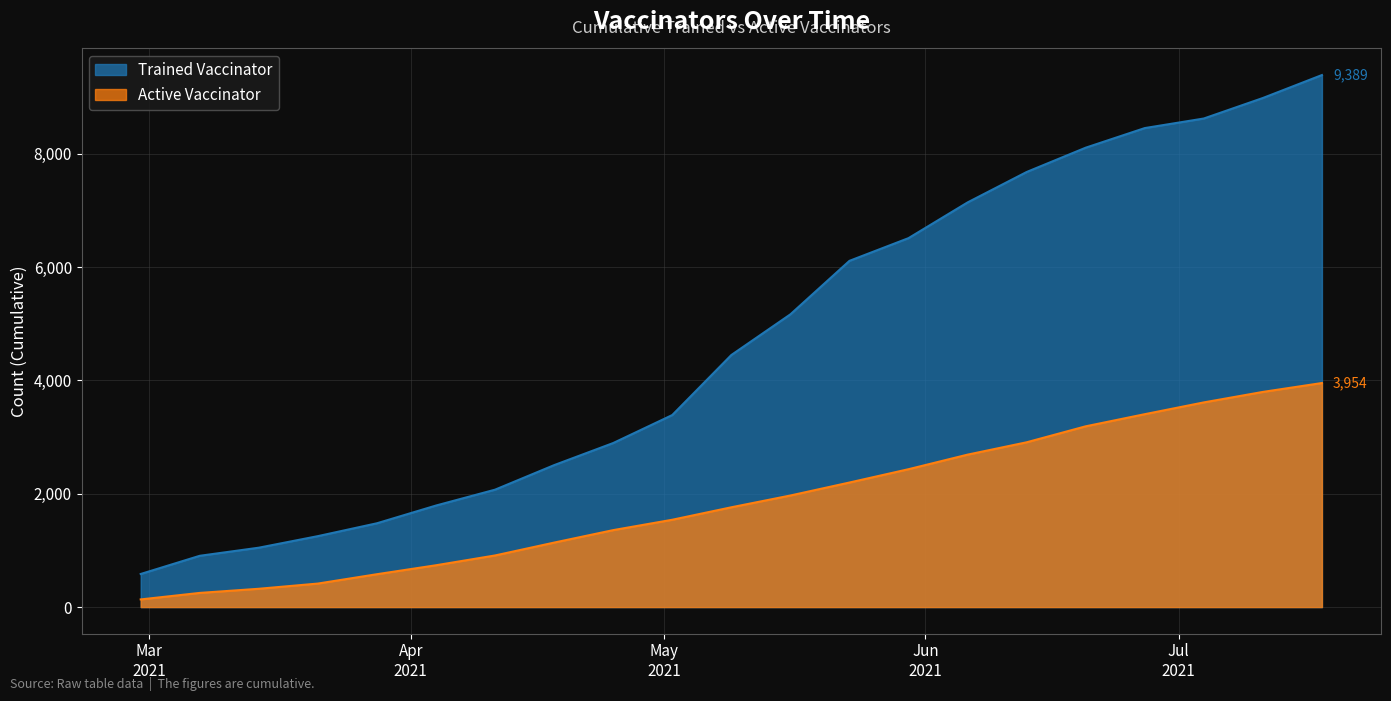

List the series in order of their peak value, lowest first.

Active Vaccinator, Trained Vaccinator